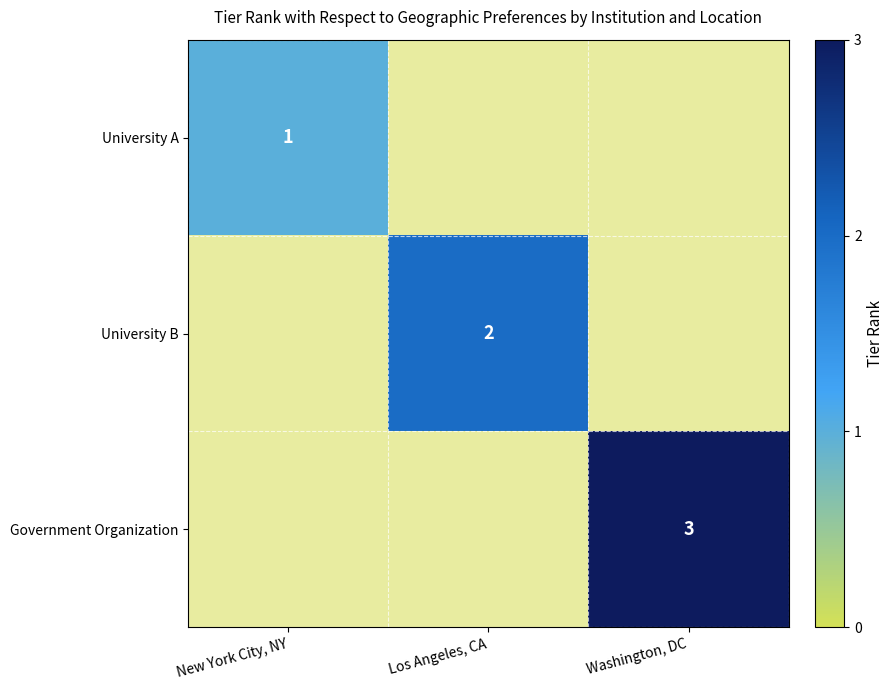

The University A series shows 1 at New York City, NY. True or false?

True